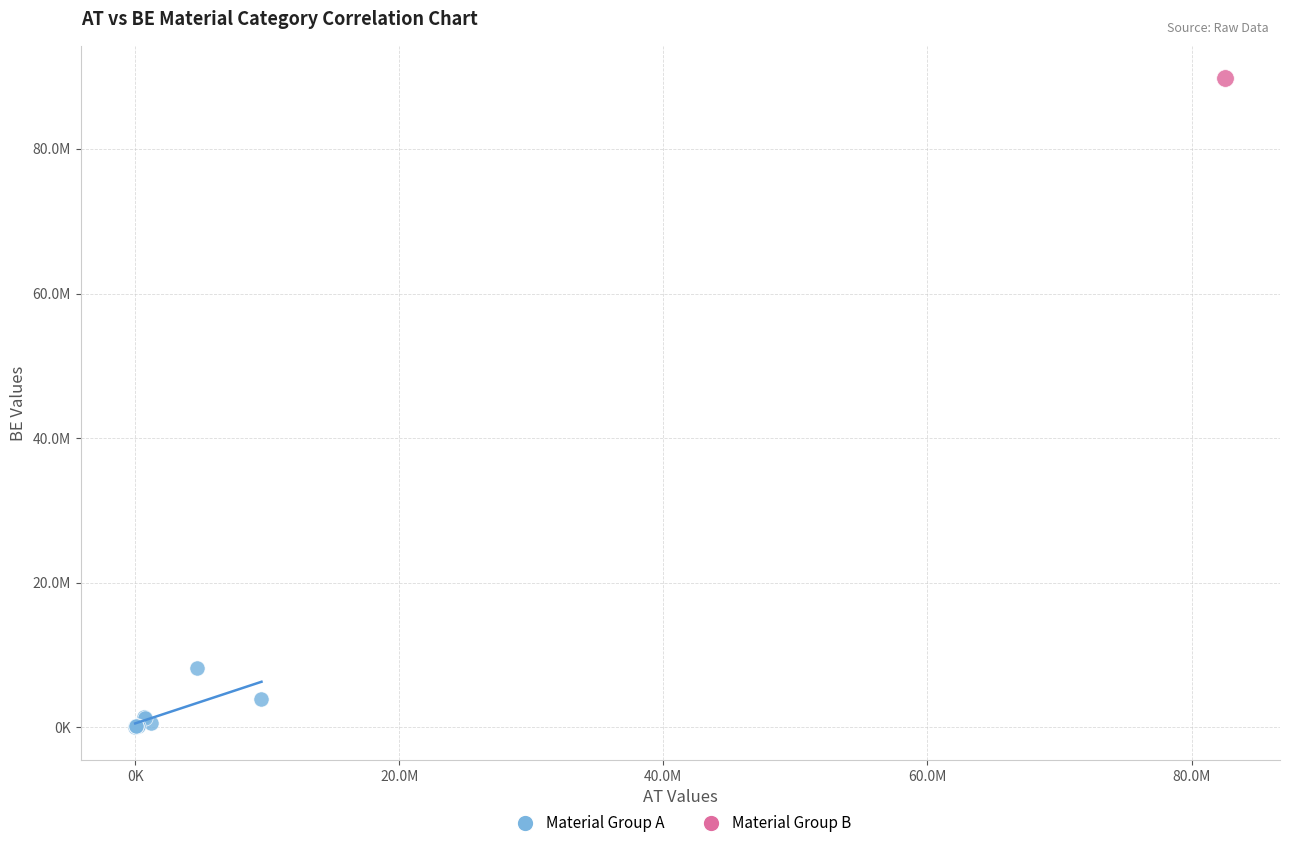

What are all the series names shown in the legend?

Material Group A, Material Group B